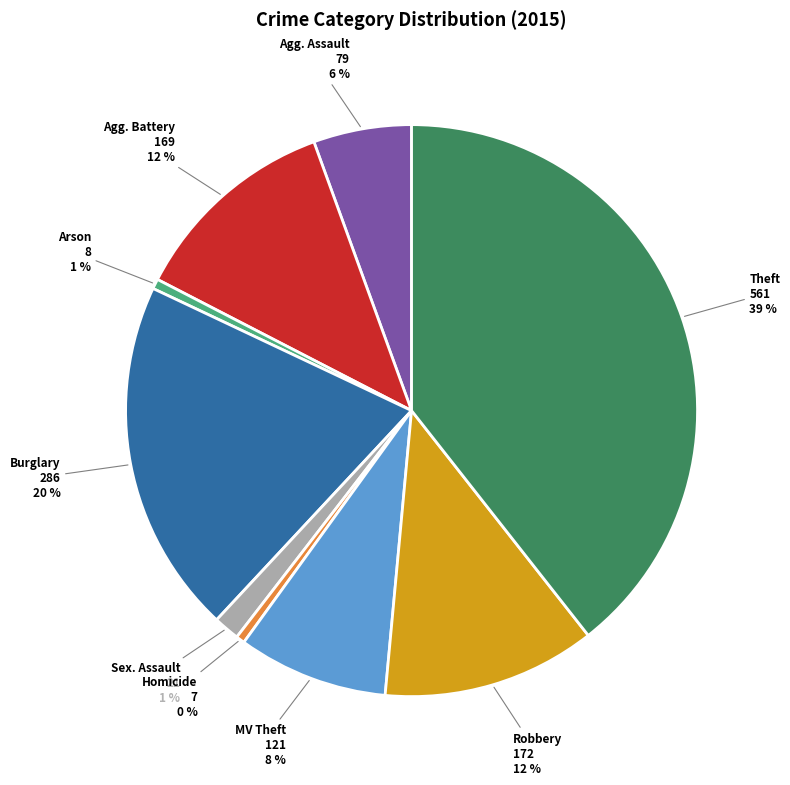

To the nearest percent, what is the difference between the largest and smallest slice percentages?

39%